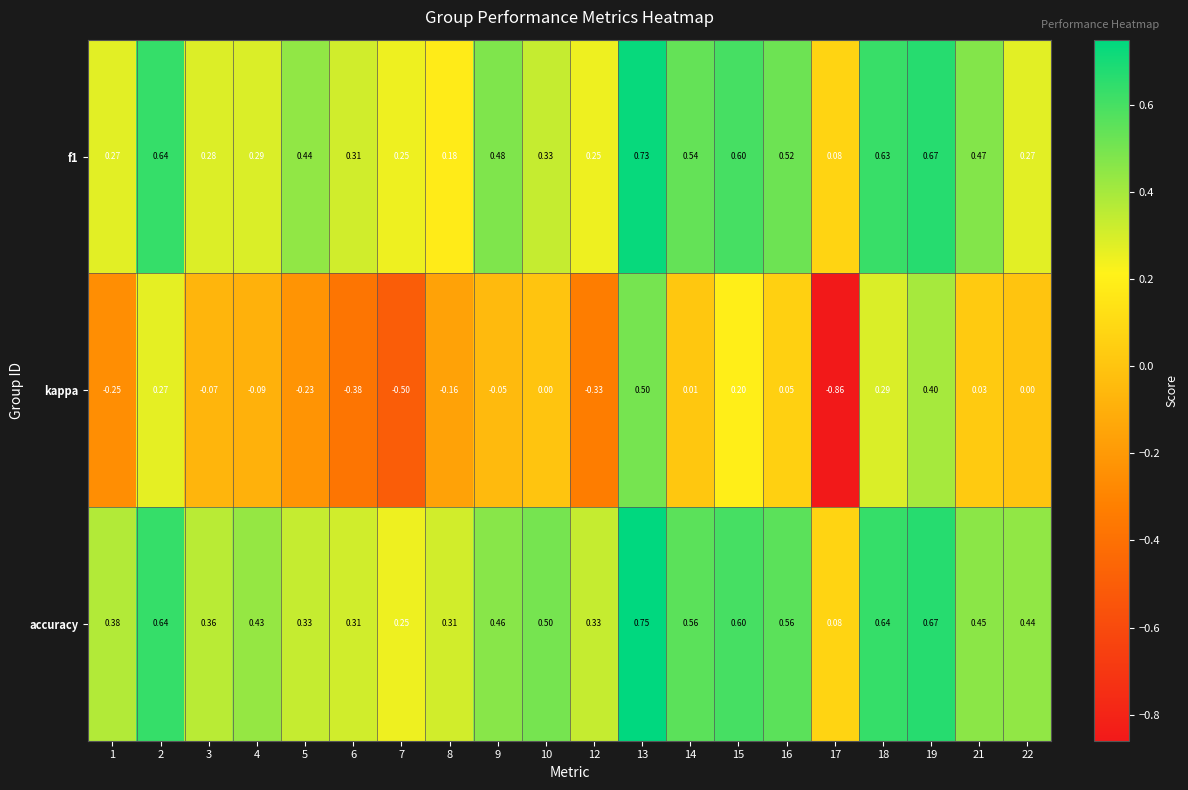

Which category has the lowest value across all series?

17